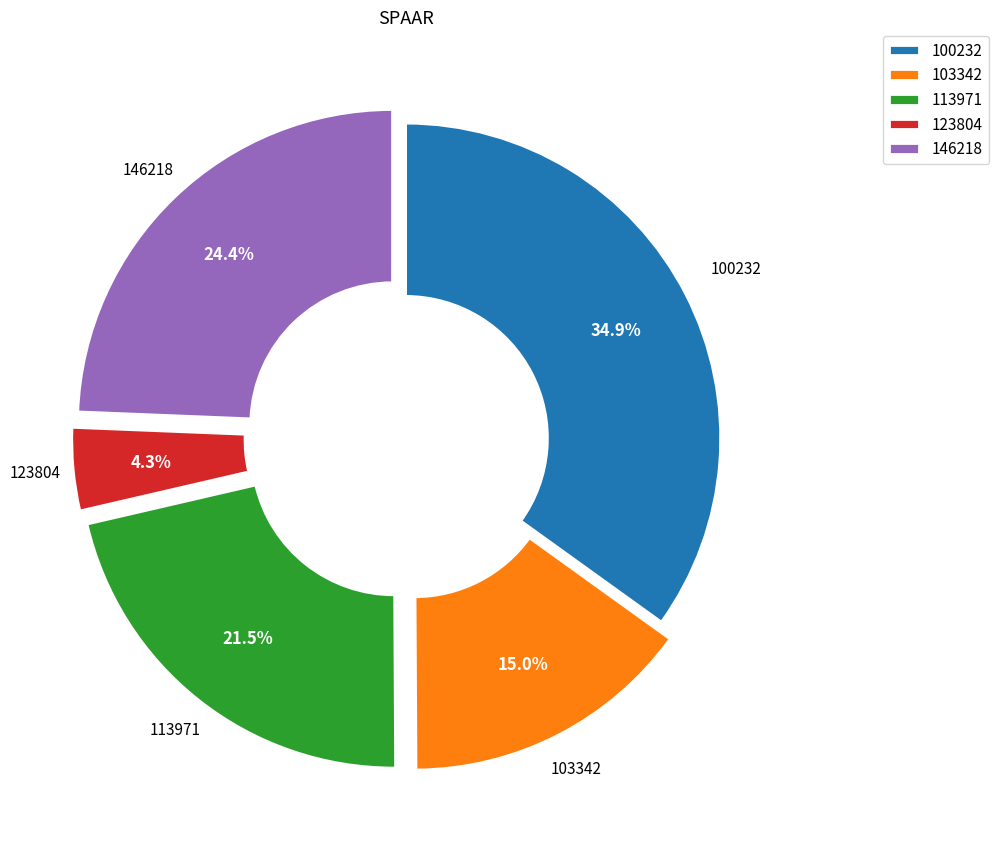

True or false: 113971 accounts for 1% of the total.

False